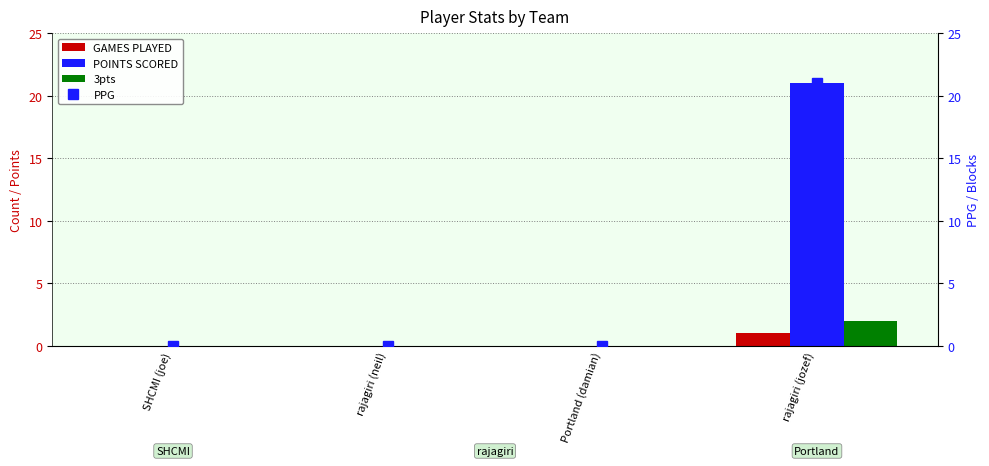

What is the sum of all PPG values?

21